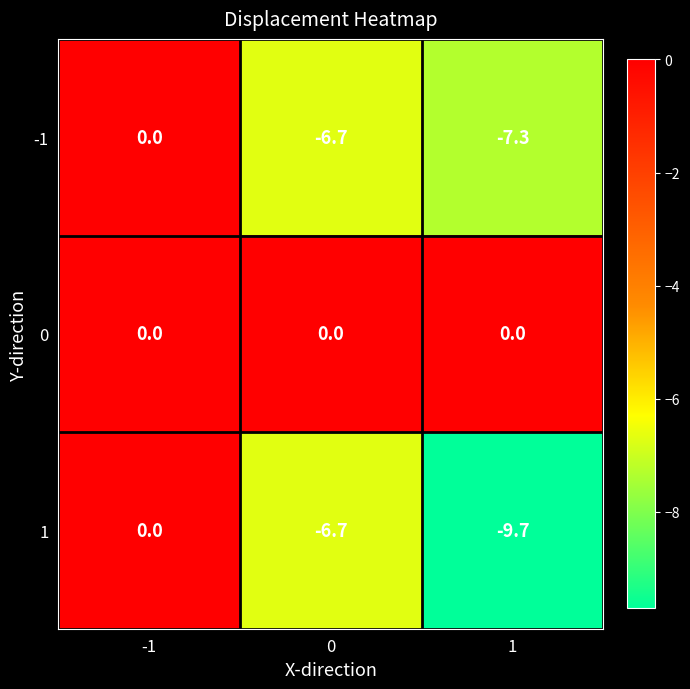

Is the value of 0 at 1 greater than the value of 1 at 1?

Yes